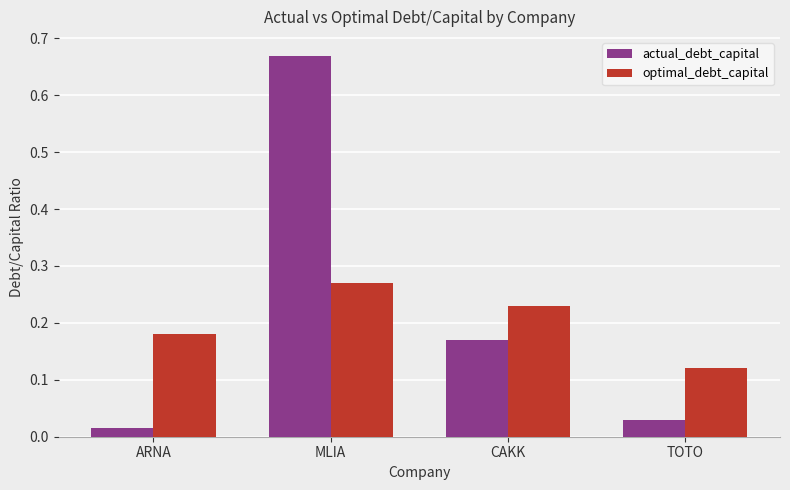

Which series has the widest spread of values?

actual_debt_capital